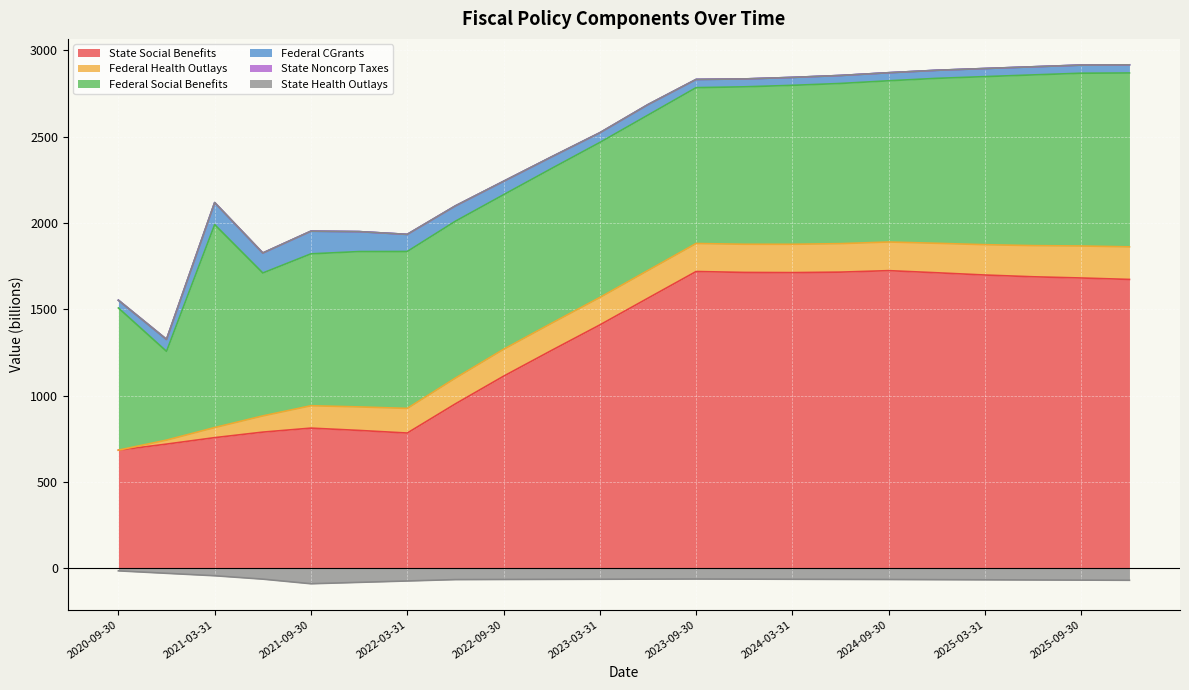

True or false: State Social Benefits and Federal CGrants intersect in this chart.

False